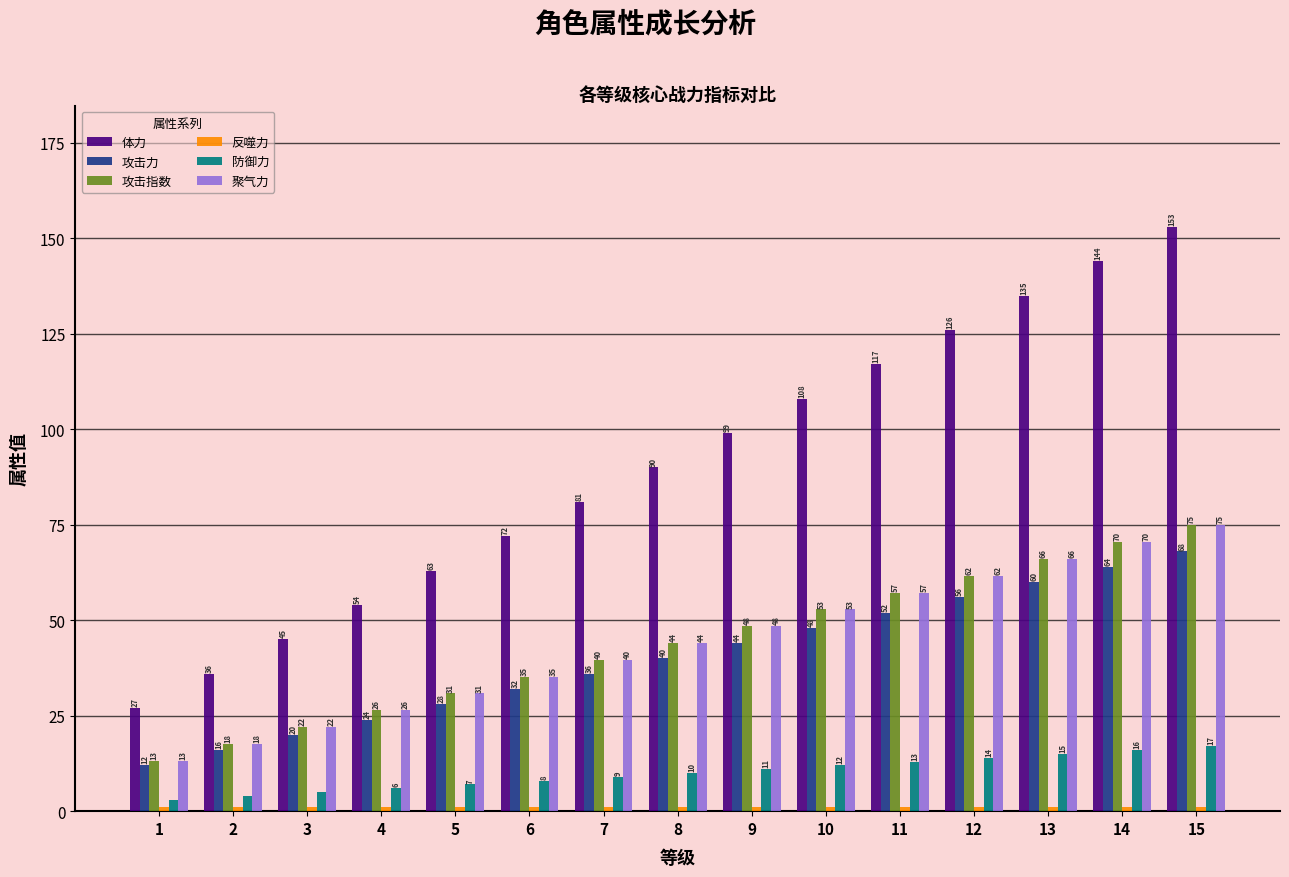

List the labels in order of 体力 value, largest first.

15, 14, 13, 12, 11, 10, 9, 8, 7, 6, 5, 4, 3, 2, 1